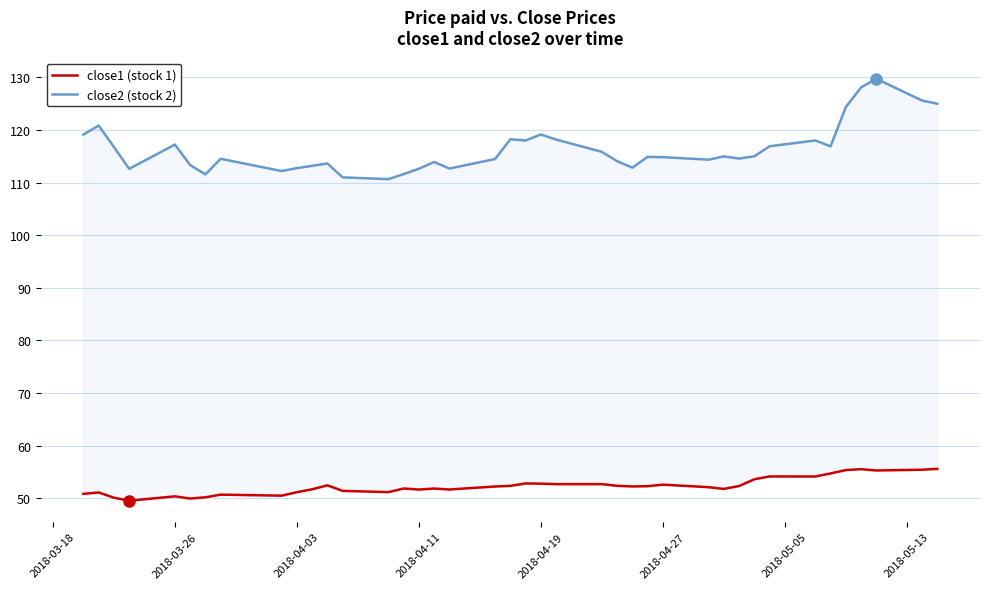

What are all the series names shown in the legend?

close1 (stock 1), close2 (stock 2)